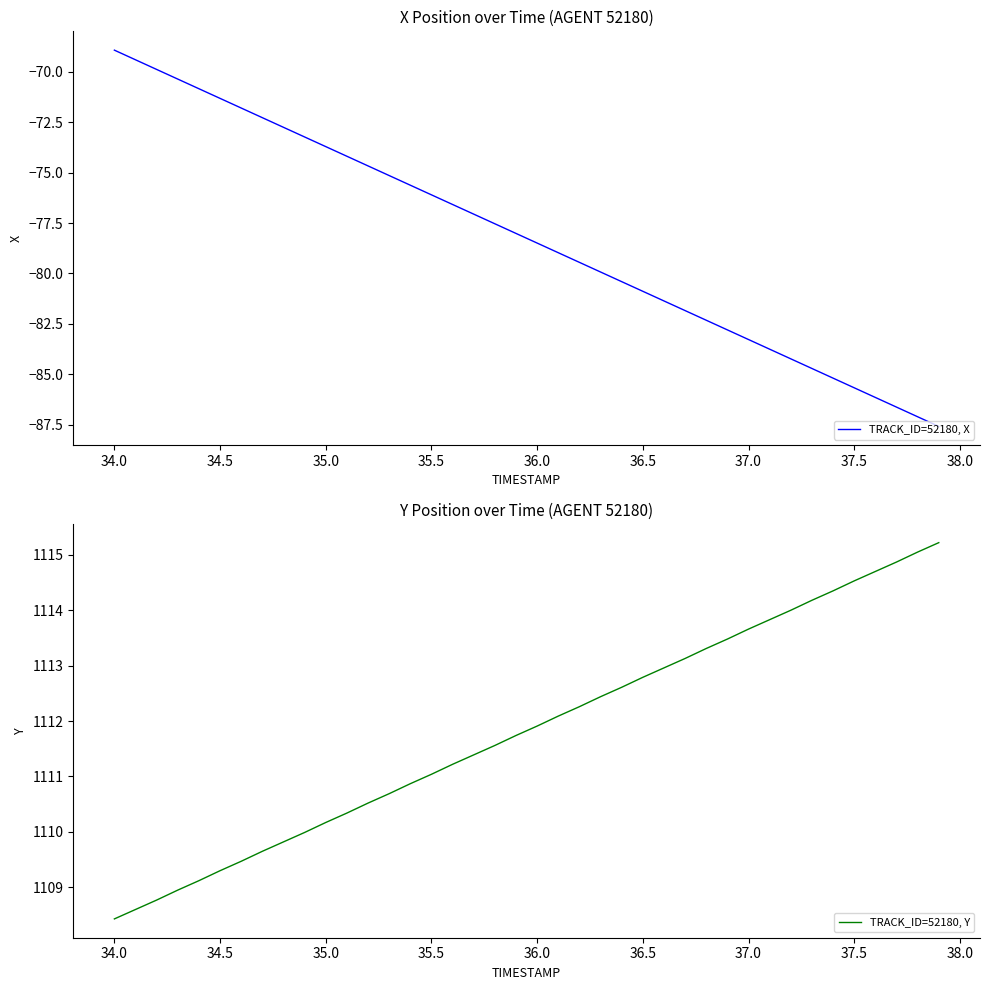

True or false: TRACK_ID=52180, Y and TRACK_ID=52180, X intersect in this chart.

False